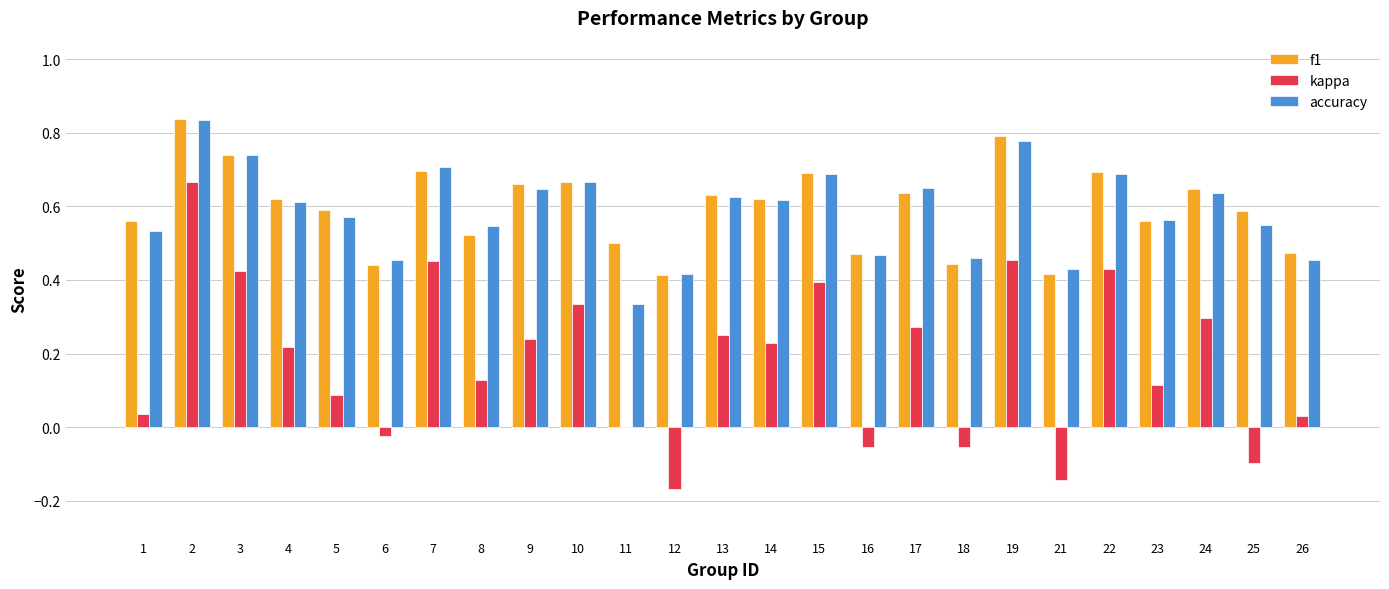

Are the bars horizontal?

No